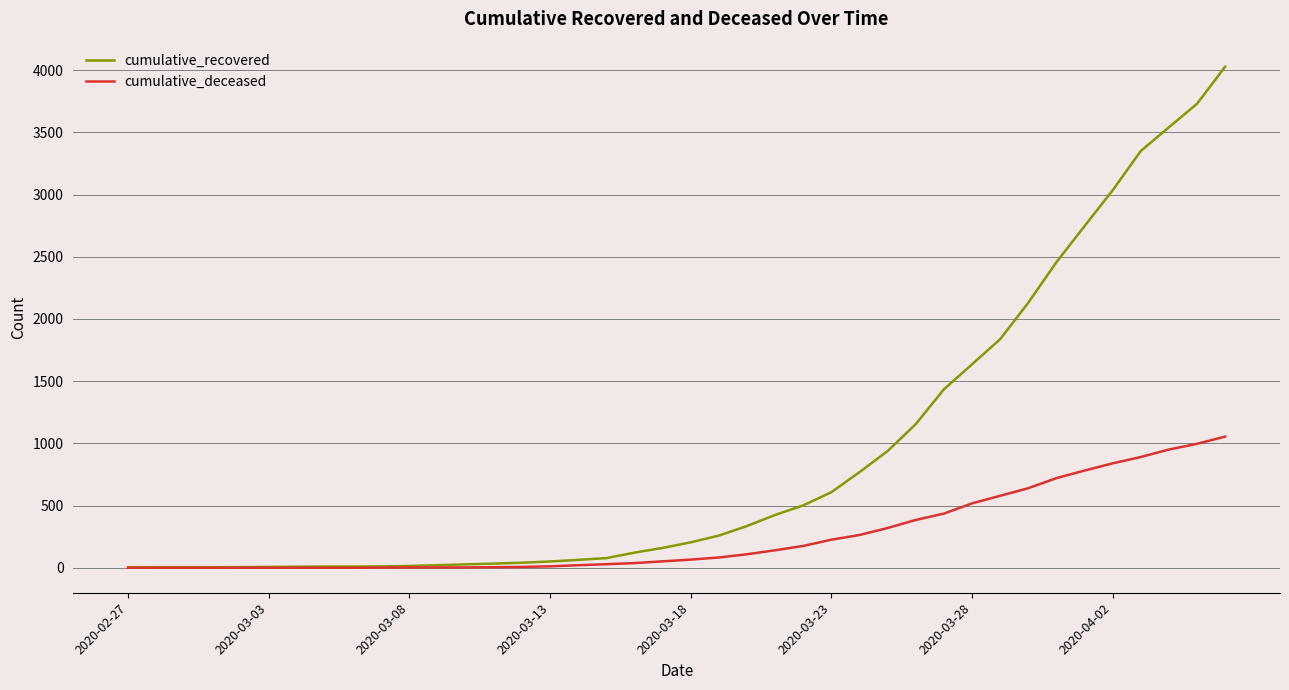

Count the number of categories in the chart.

40